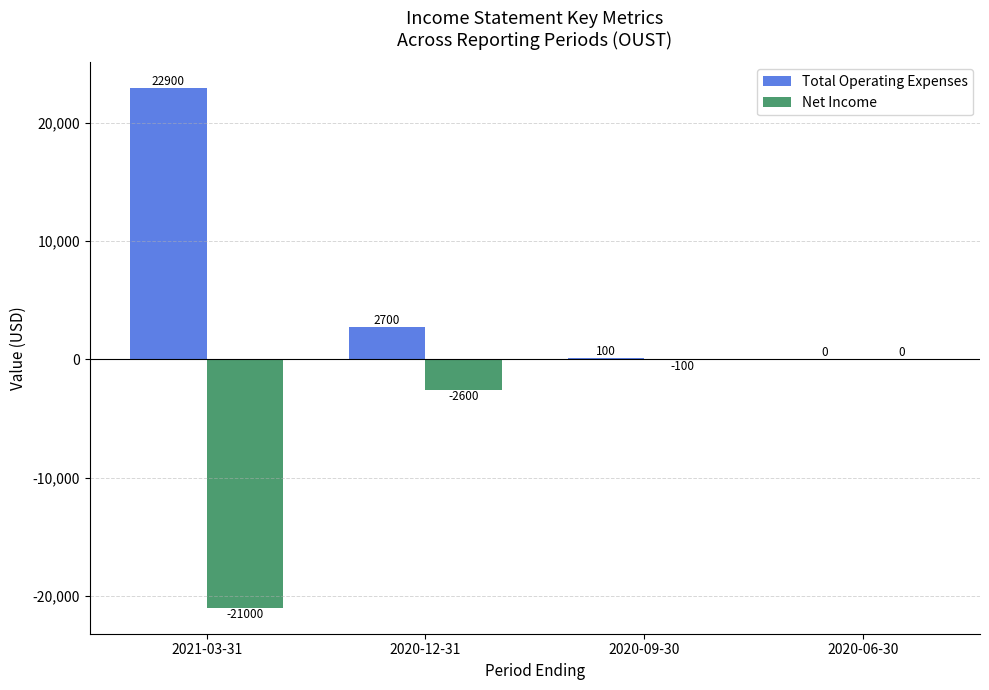

Reading left to right, what are all the values shown in this chart?

Total Operating Expenses: 2021-03-31=22900	2020-12-31=2700	2020-09-30=100	2020-06-30=0
Net Income: 2021-03-31=-21000	2020-12-31=-2600	2020-09-30=-100	2020-06-30=0